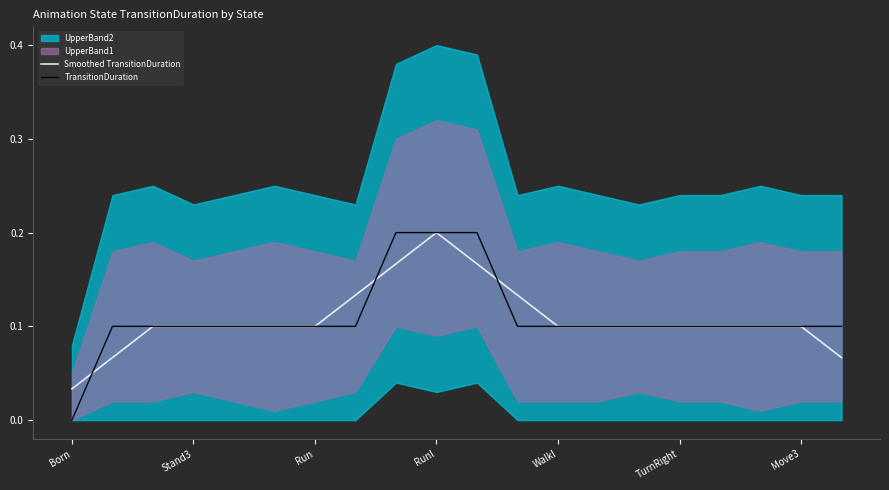

The value of TransitionDuration at Stand3 is 0.1. True or false?

True